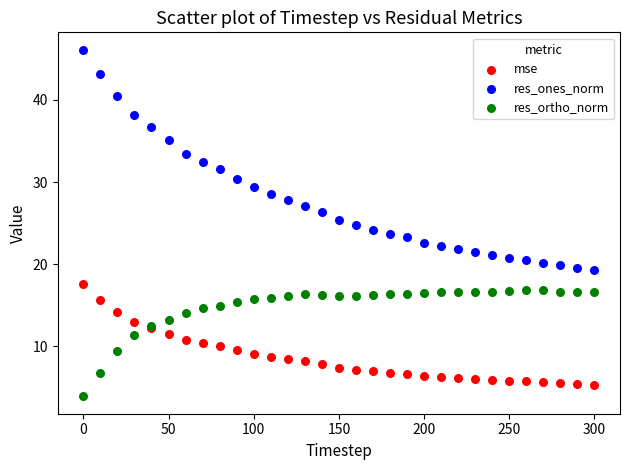

Which series has the largest Y range (max minus min)?

res_ones_norm